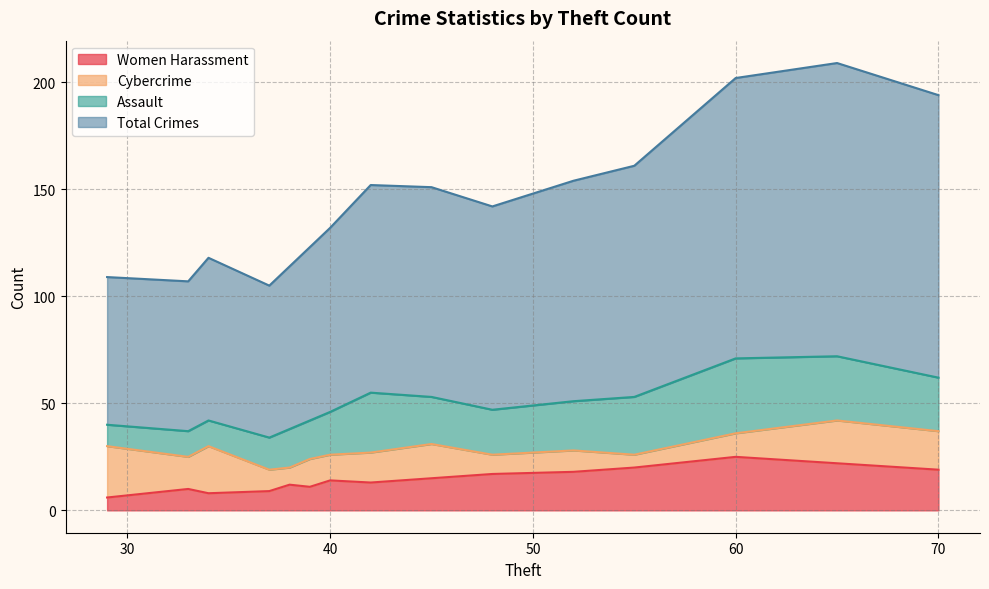

What is the highest value of the Women Harassment series?

25